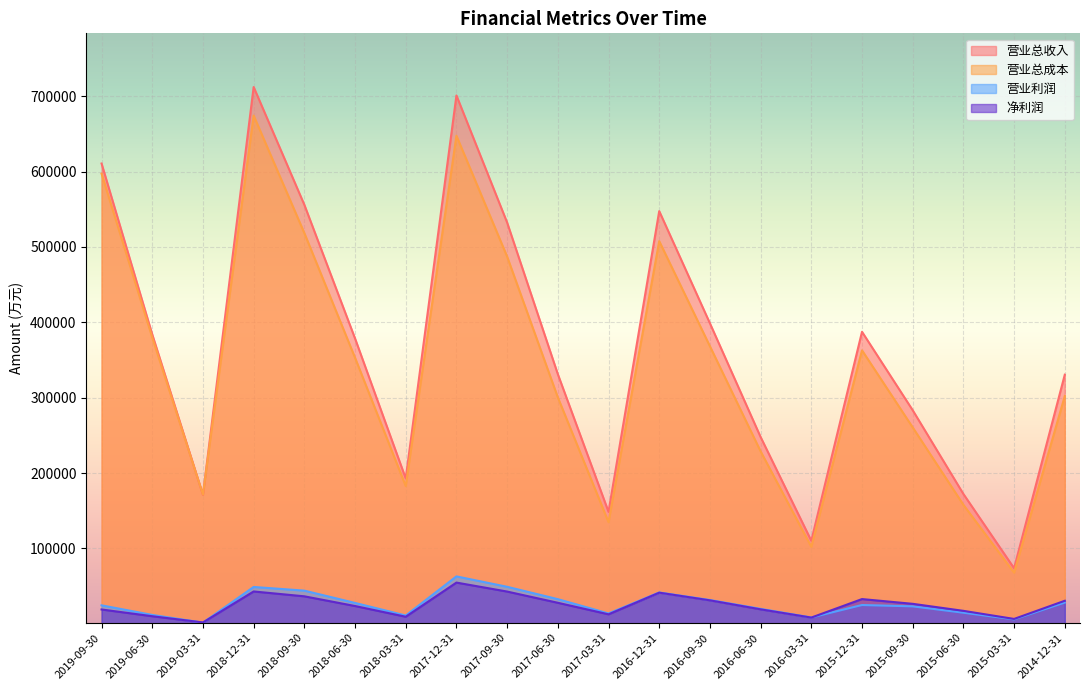

What is the spread (max minus min) of values at 2018-12-31?

669247